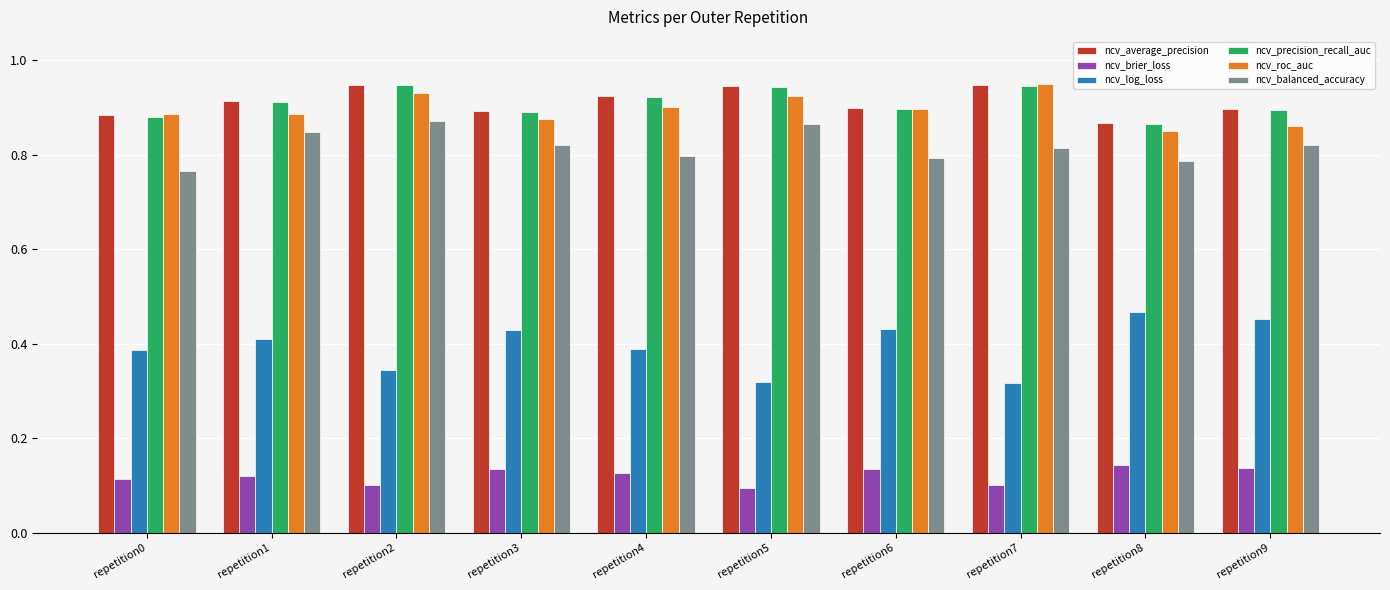

At how many categories does at least one series exceed 0?

10